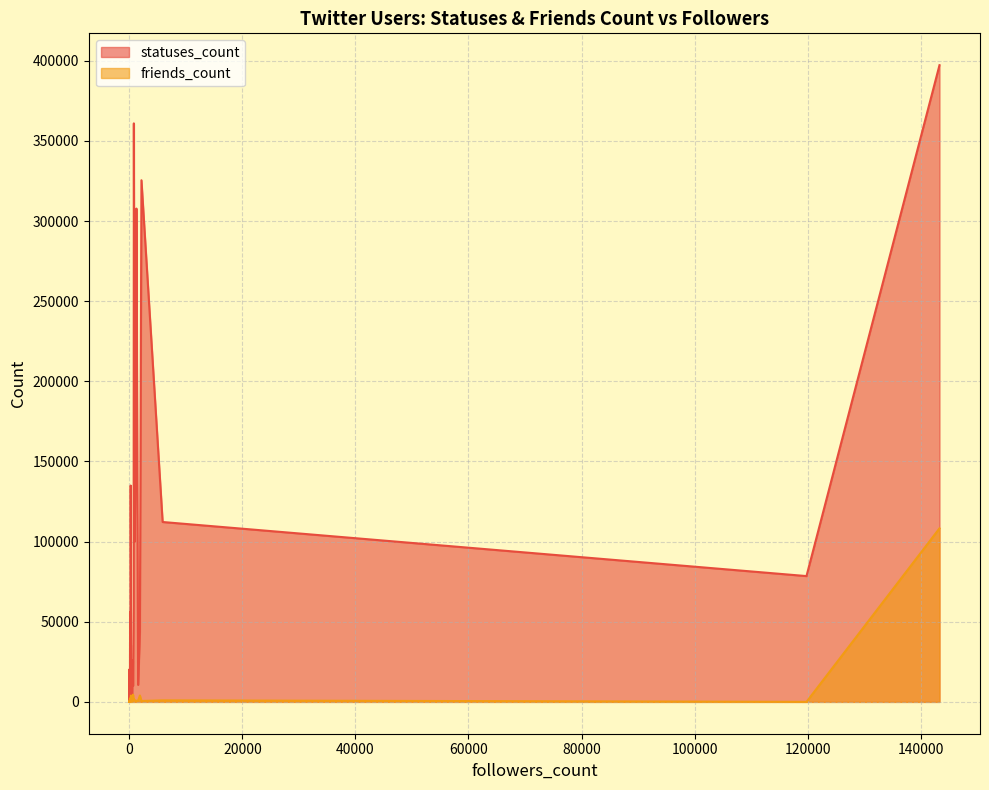

What are all the series names shown in the legend?

statuses_count, friends_count